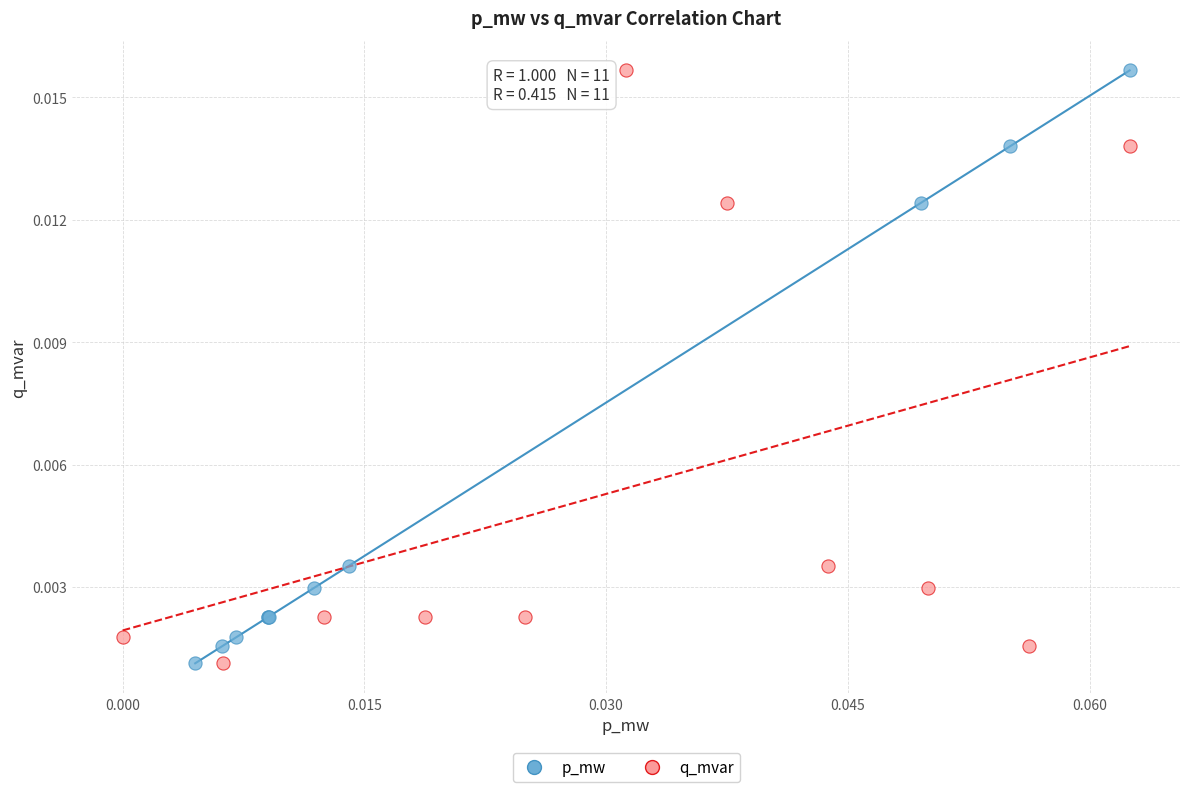

What are all the series names shown in the legend?

p_mw, q_mvar